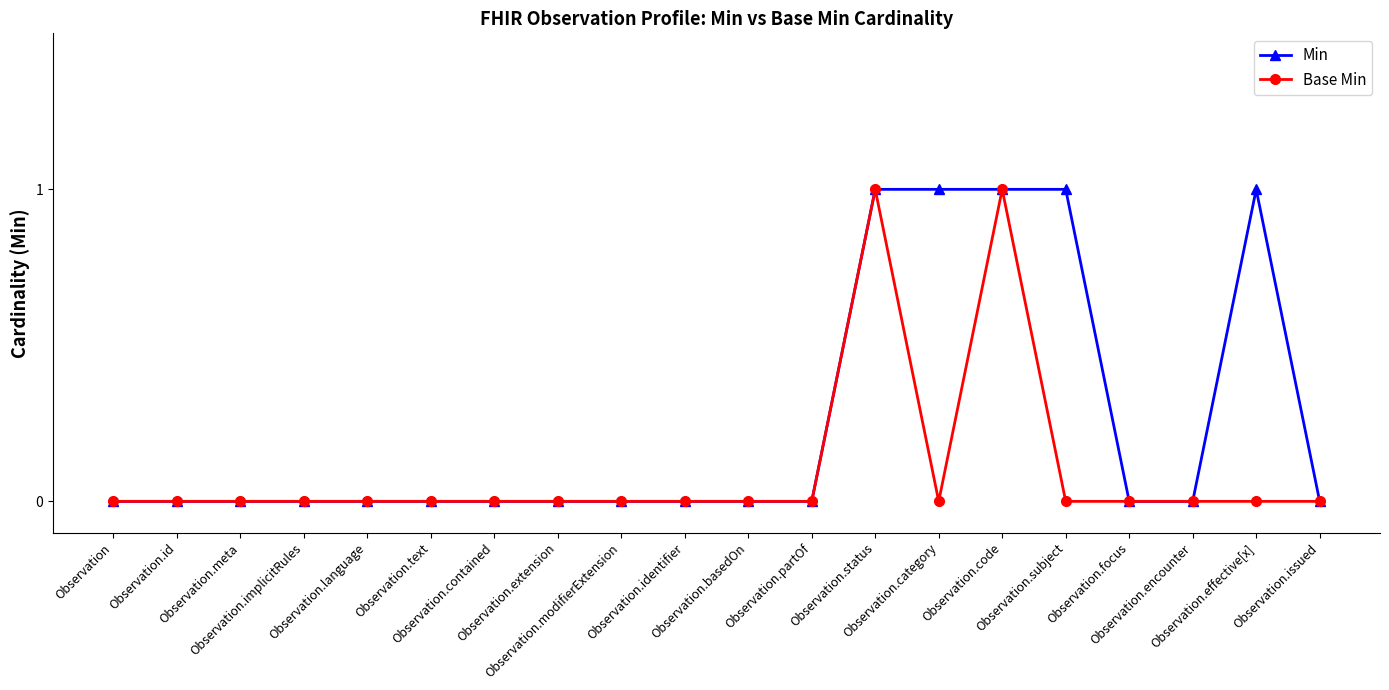

Which series has the largest total across all categories?

Min